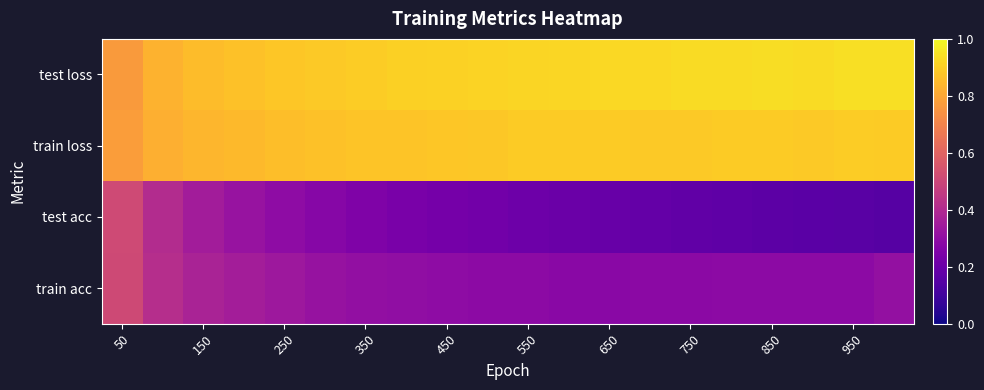

At which category is the sum across all series the highest?

50